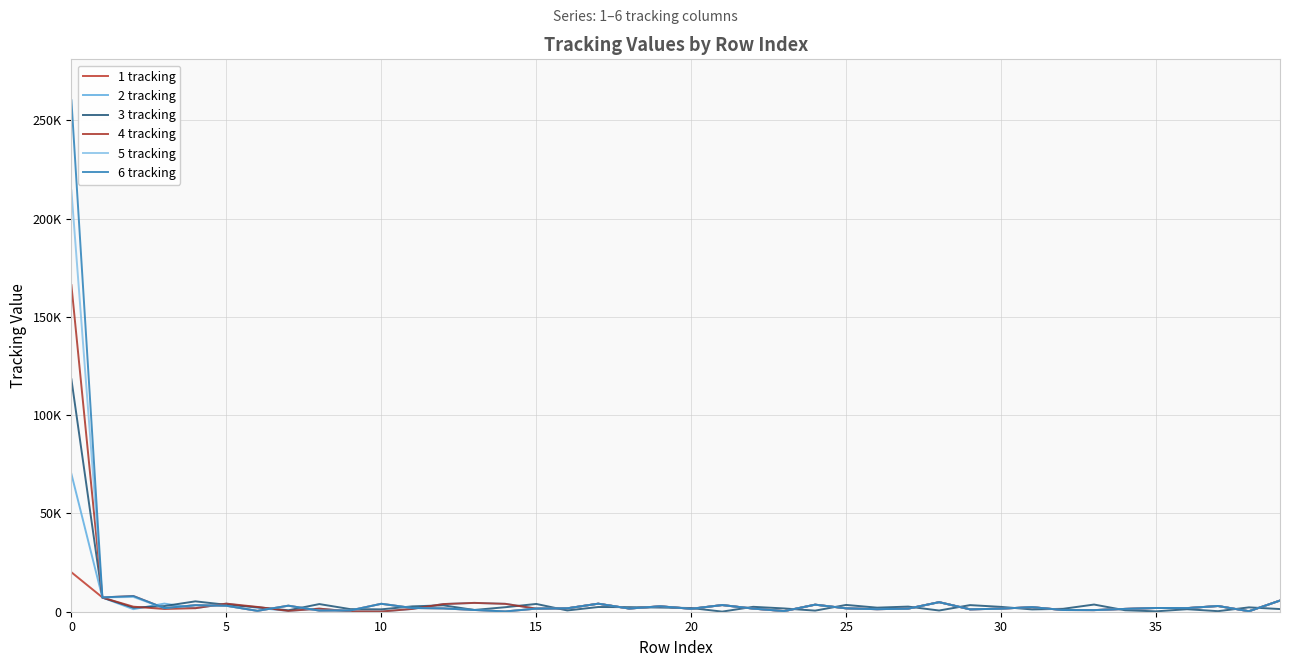

Is this an area chart (filled region under the line)?

No